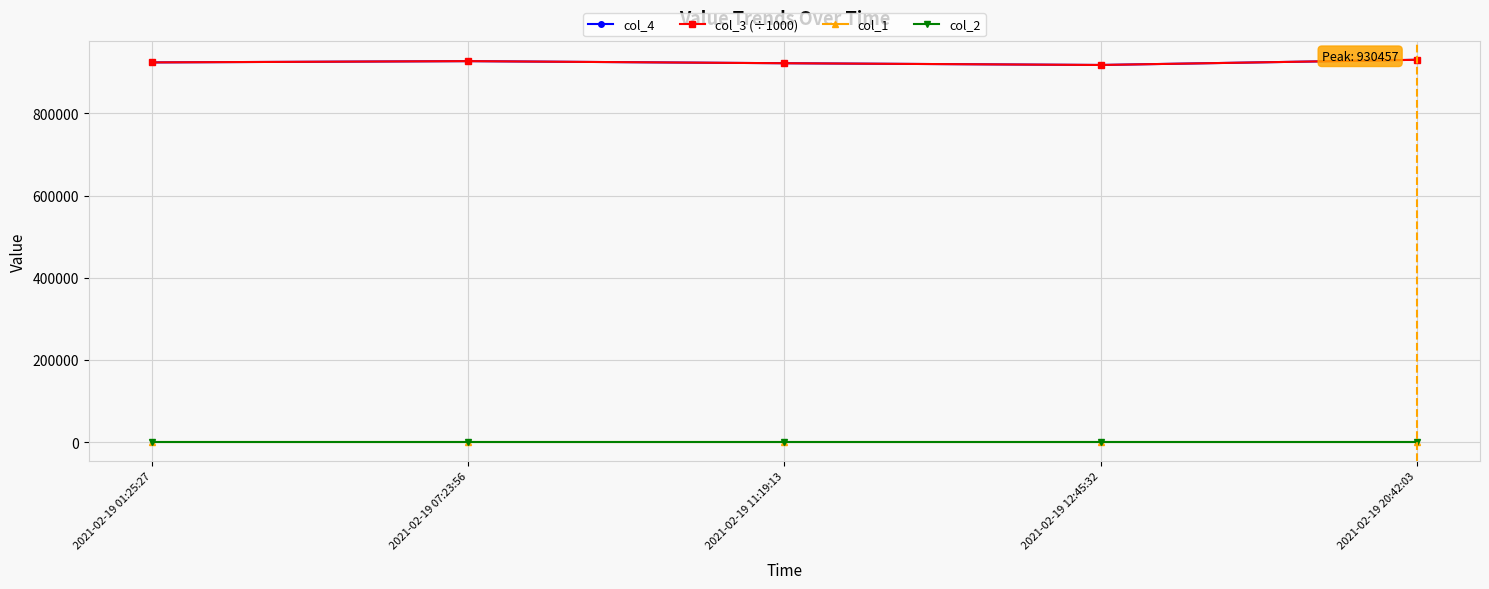

What is the greatest value displayed?

930457.2